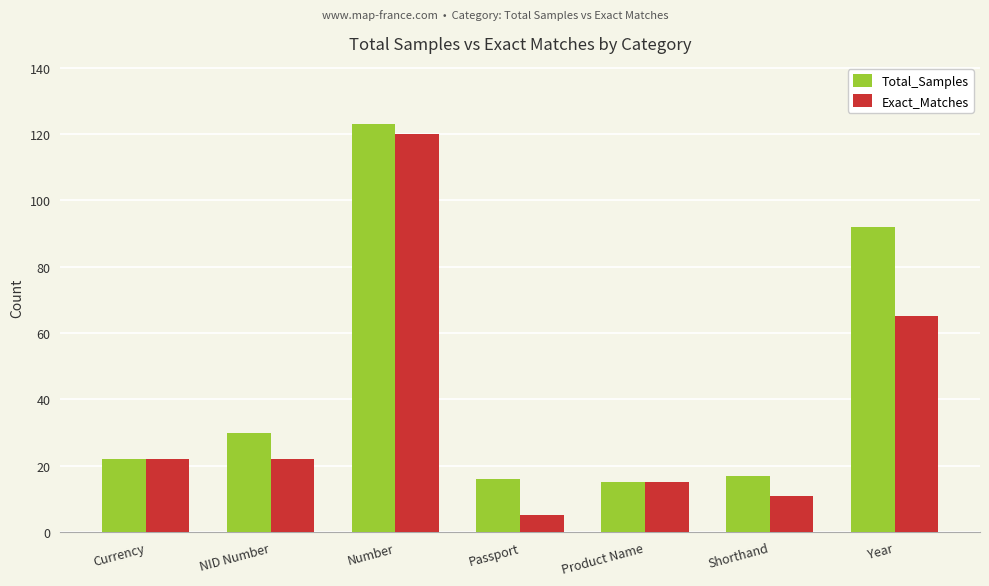

Where is Exact_Matches nearest to the value 62?

Year